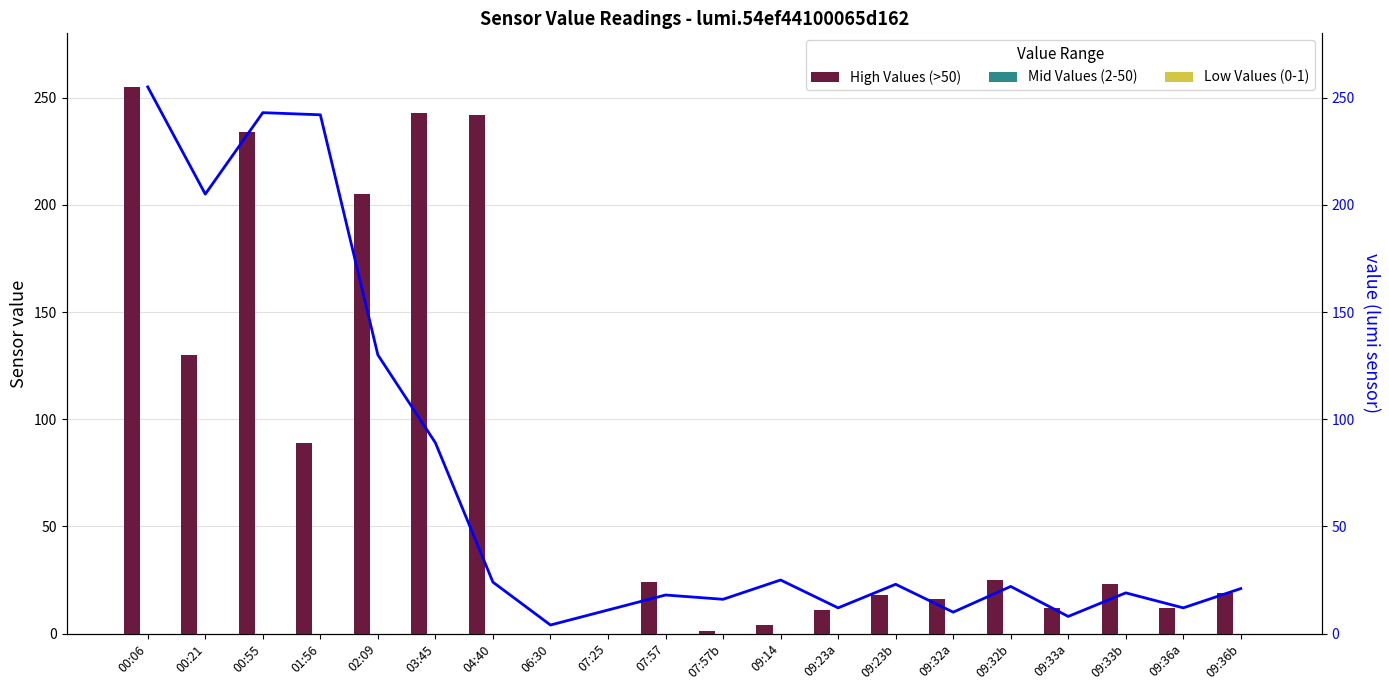

Are the bars horizontal?

No